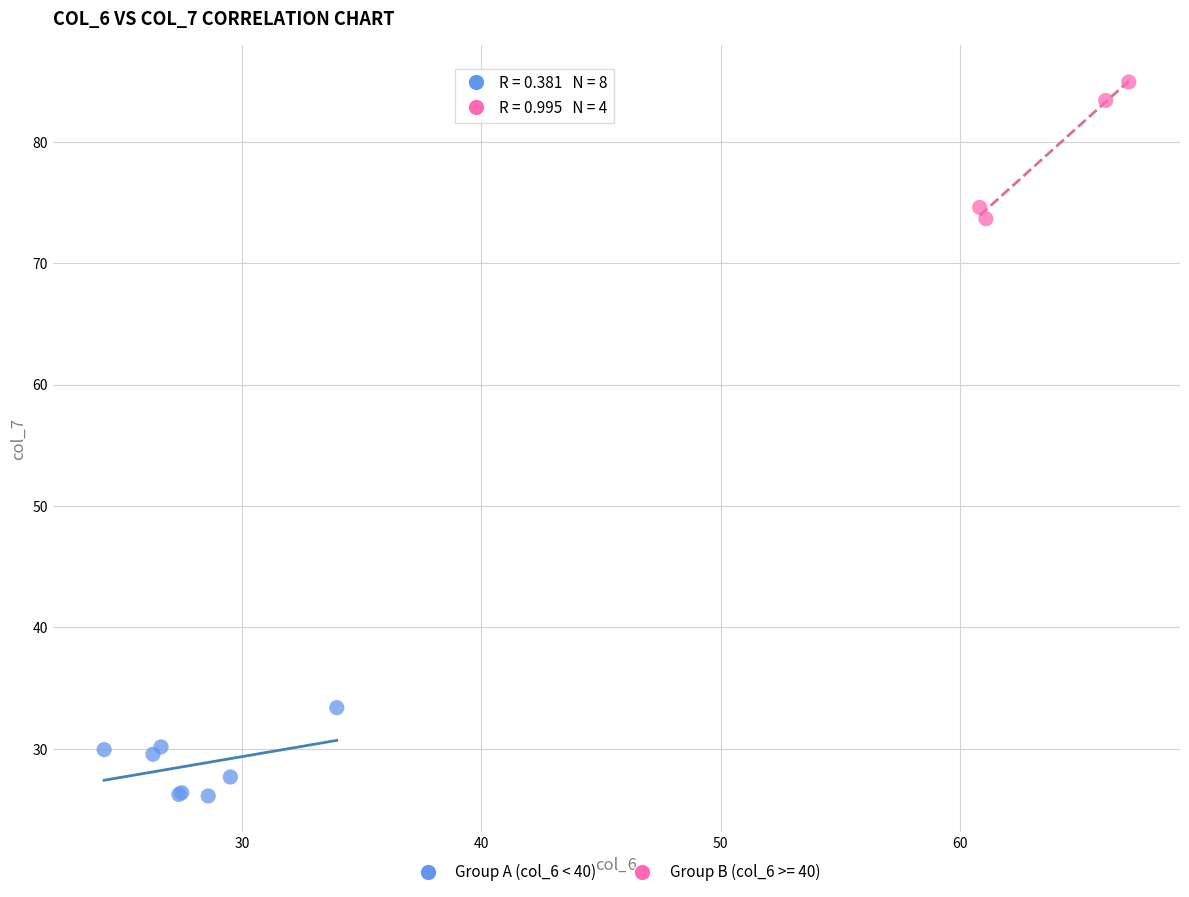

Which series reaches the maximum Y coordinate?

Group B (col_6 >= 40)